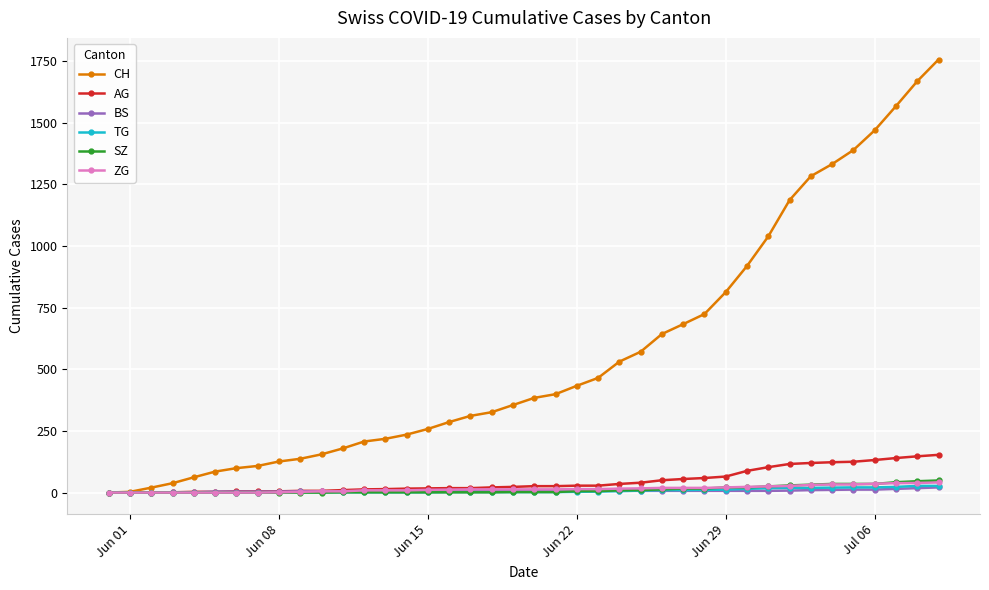

How many data points does each series have?

40